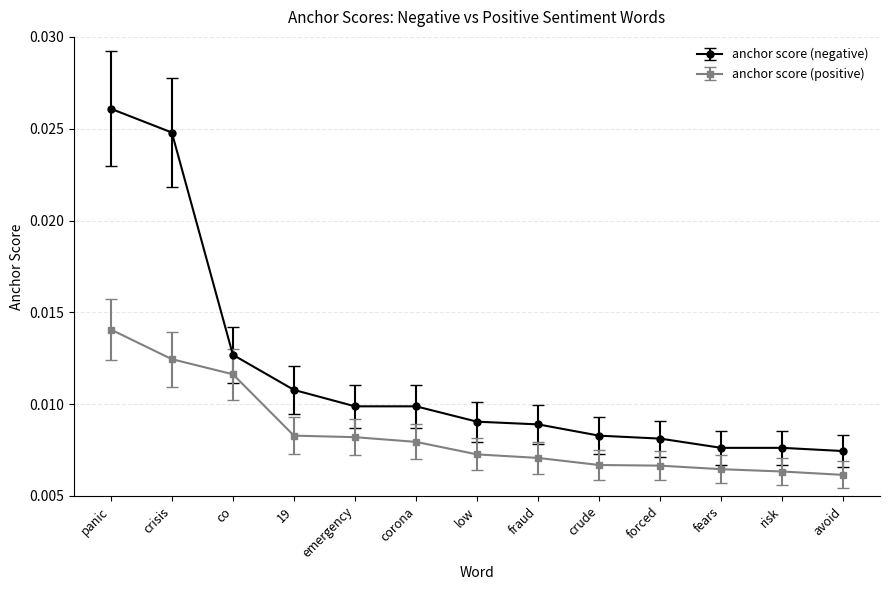

Does the chart display data point markers on the line(s)?

Yes